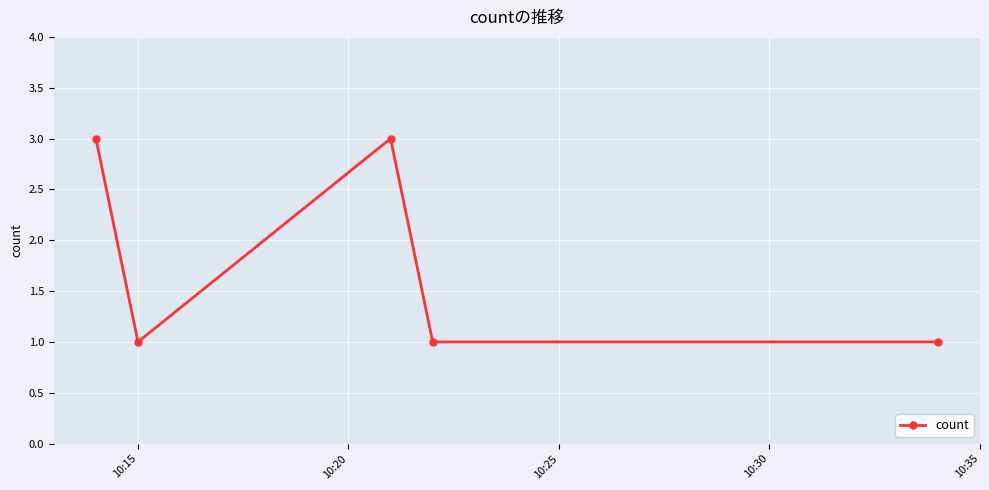

How many points are higher than both their immediate neighbors (excluding endpoints)?

1